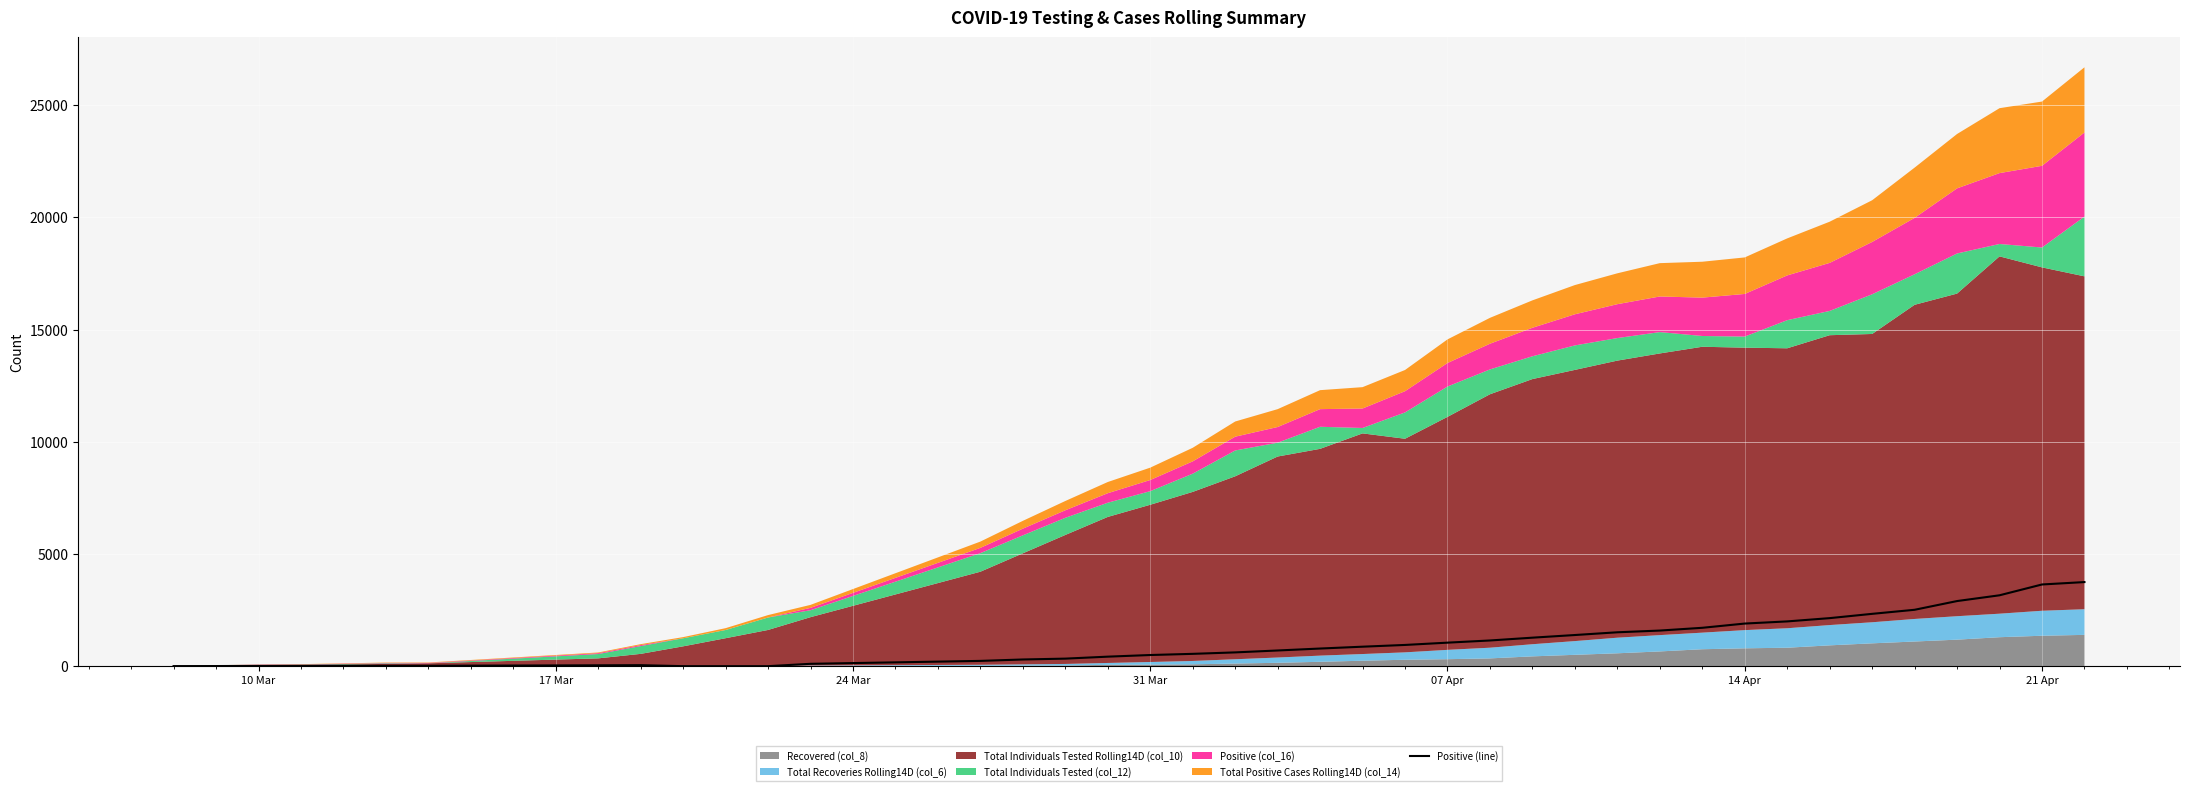

Reading left to right, extract all data points from this chart.

3	5	13	14	17	18	38	44	0	0	0	105	235	298	336	424	497	549	614	699	786	868	946	1048	1145	1270	1388	1510	1587	1710	1899	1995	2141	2332	2513	2902	3159	3641	3748